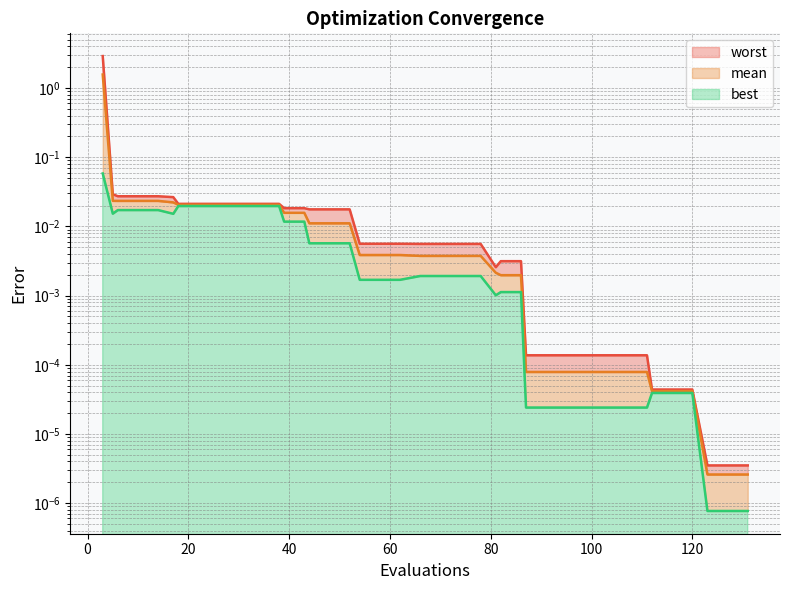

True or false: best and mean cross at least once.

False